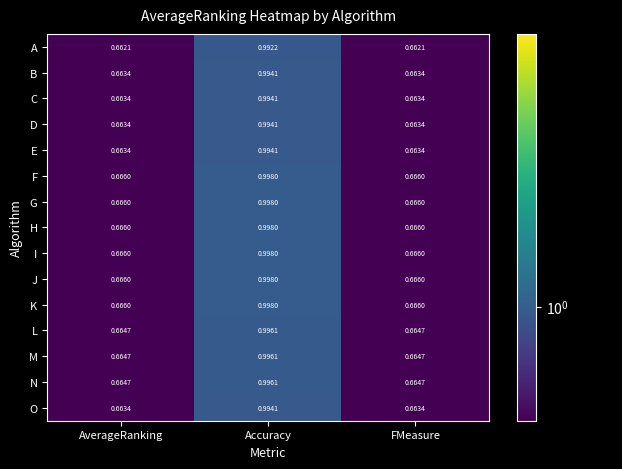

Is the value of H at FMeasure greater than the value of B at Accuracy?

No